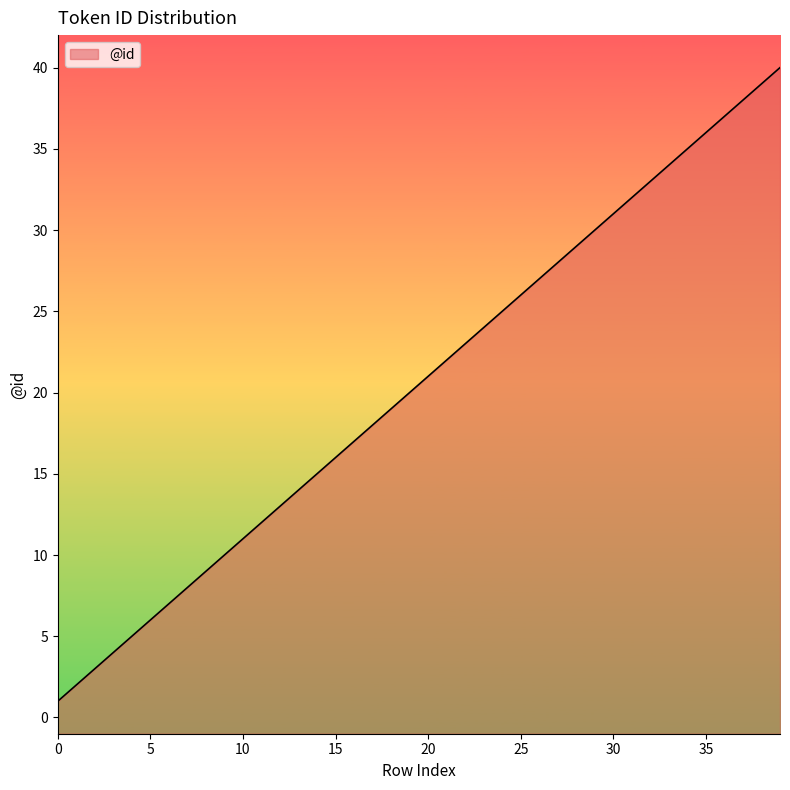

Reading left to right, list all the values displayed in this chart.

1	2	3	4	5	6	7	8	9	10	11	12	13	14	15	16	17	18	19	20	21	22	23	24	25	26	27	28	29	30	31	32	33	34	35	36	37	38	39	40